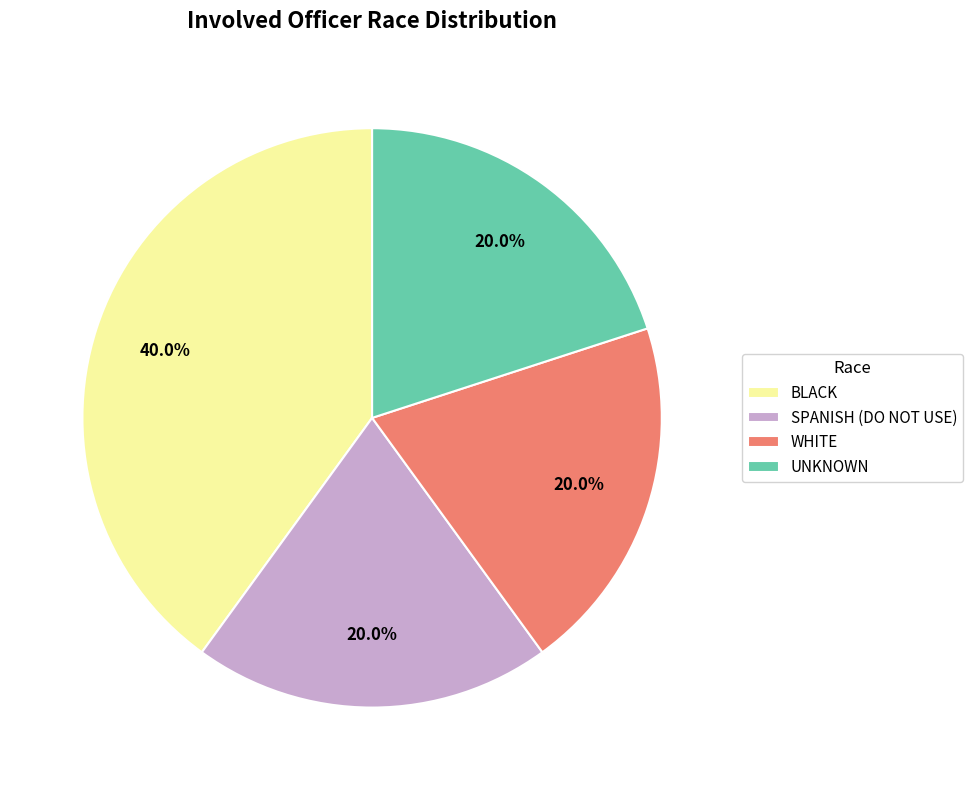

True or false: UNKNOWN accounts for 20% of the total.

True